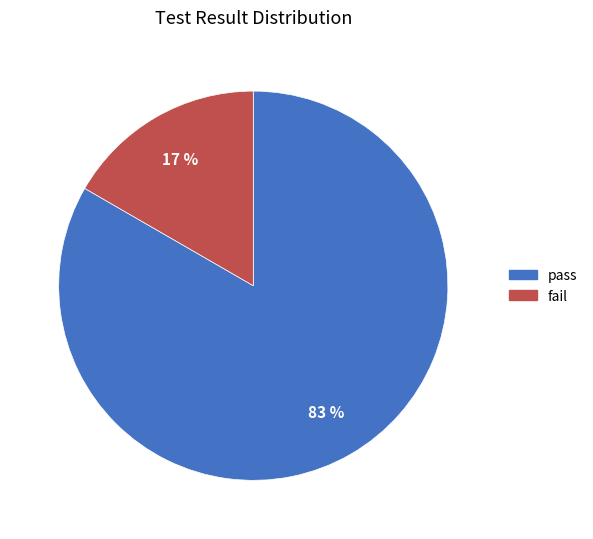

Which has a higher value, pass or fail?

pass